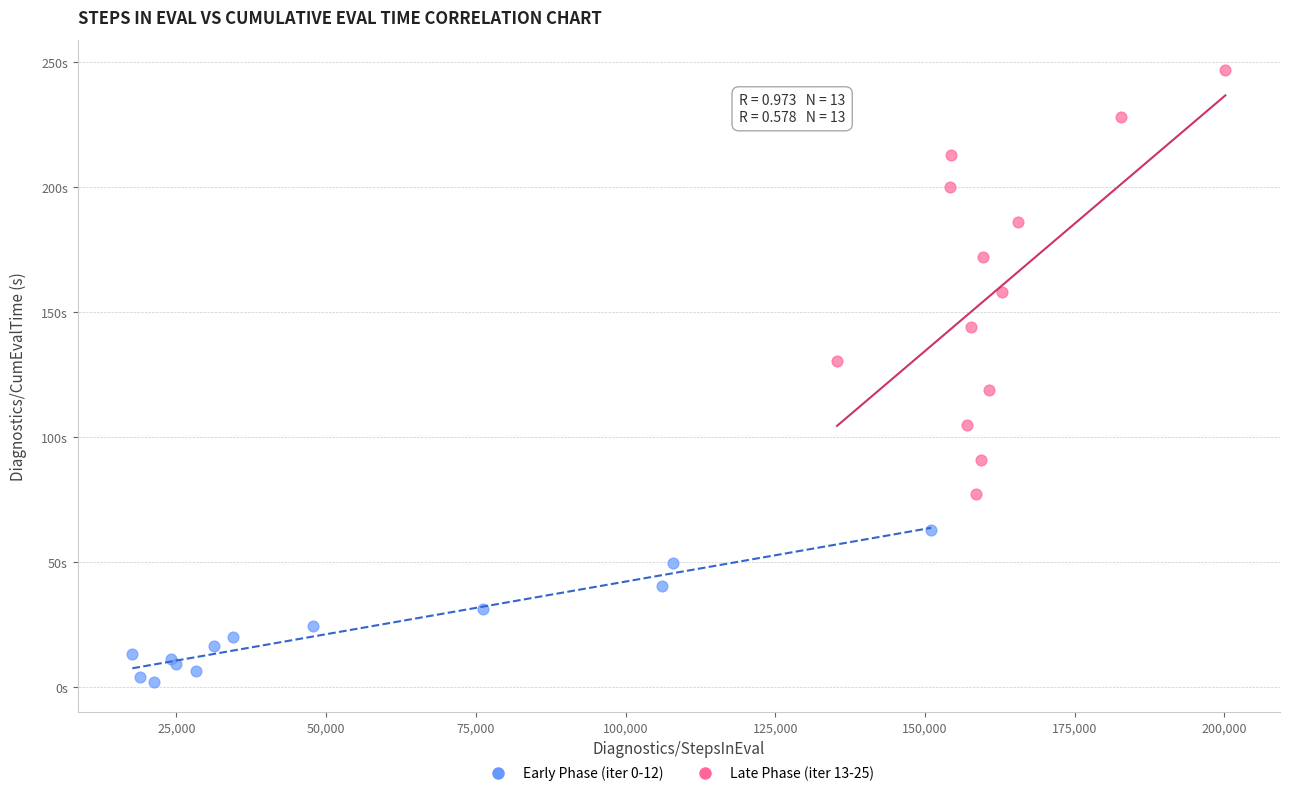

Which series reaches the maximum Y coordinate?

Late Phase (iter 13-25)